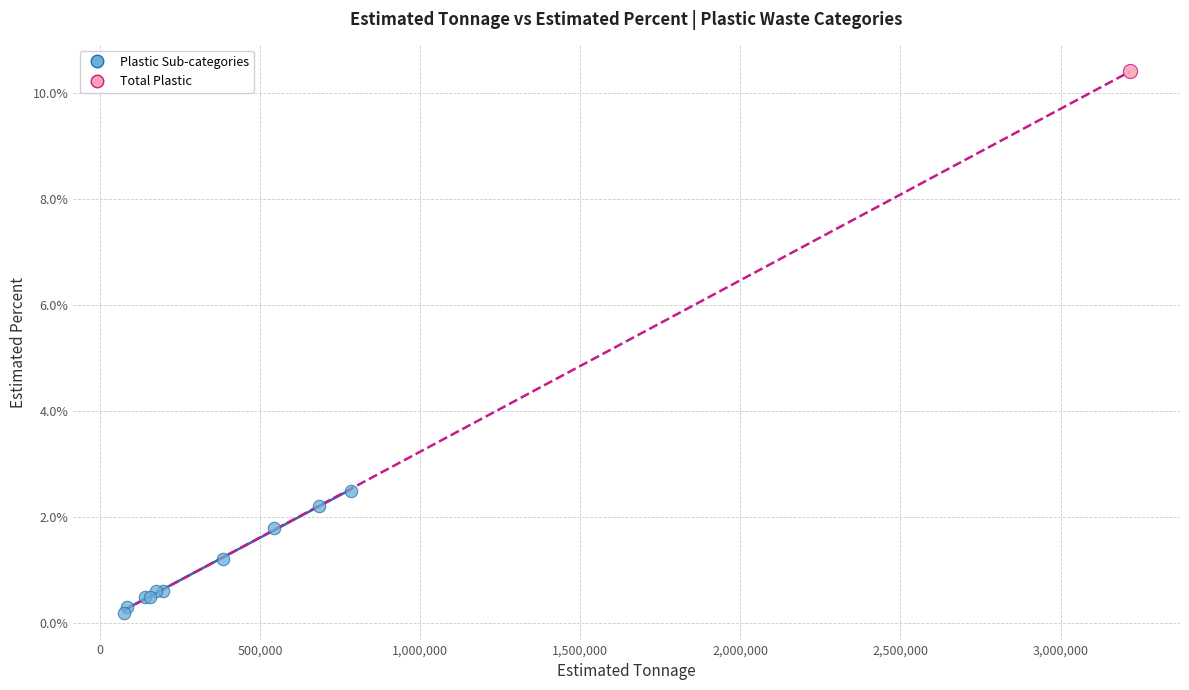

What are all the series names shown in the legend?

Plastic Sub-categories, Total Plastic